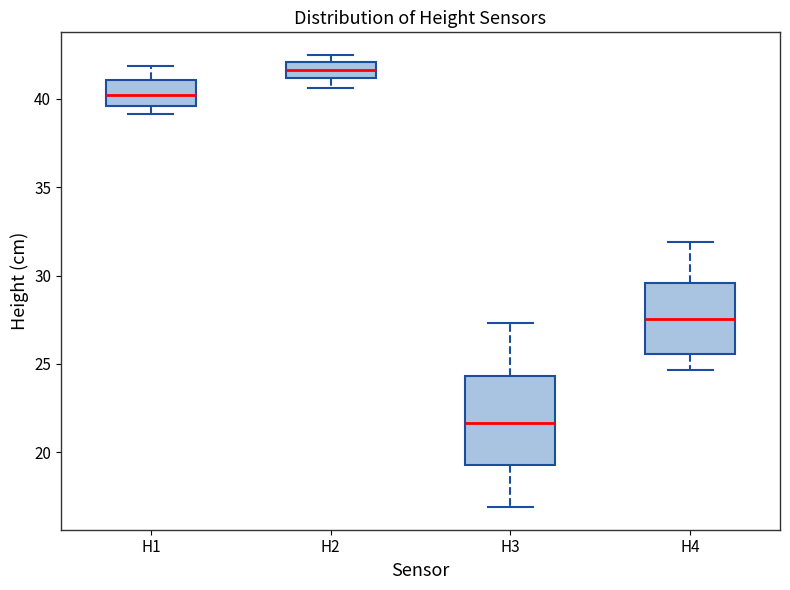

Where is the lower edge of the box for H2 on the y-axis? The values are not printed on the chart, so give them approximately, as read against the axis.

41.0